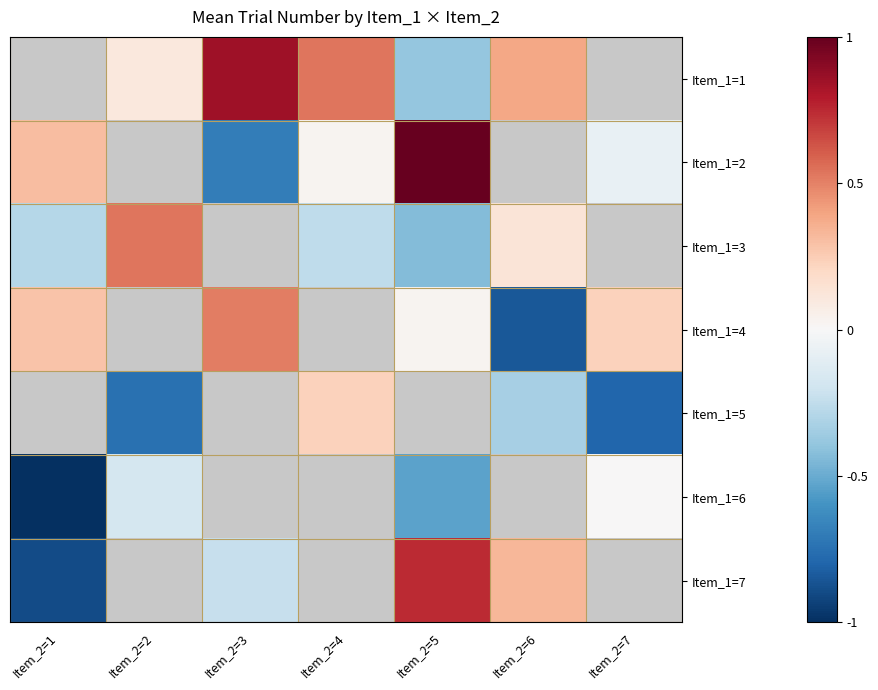

Which label corresponds to the largest value in the chart?

Item_2=5